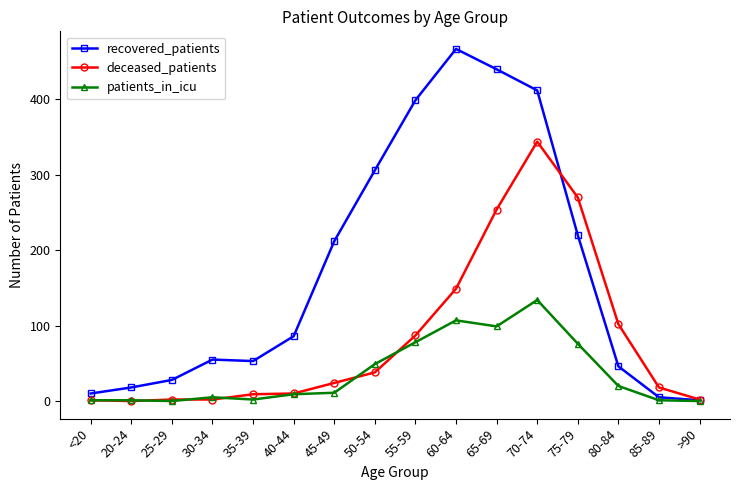

How many categories are shown in the chart?

16